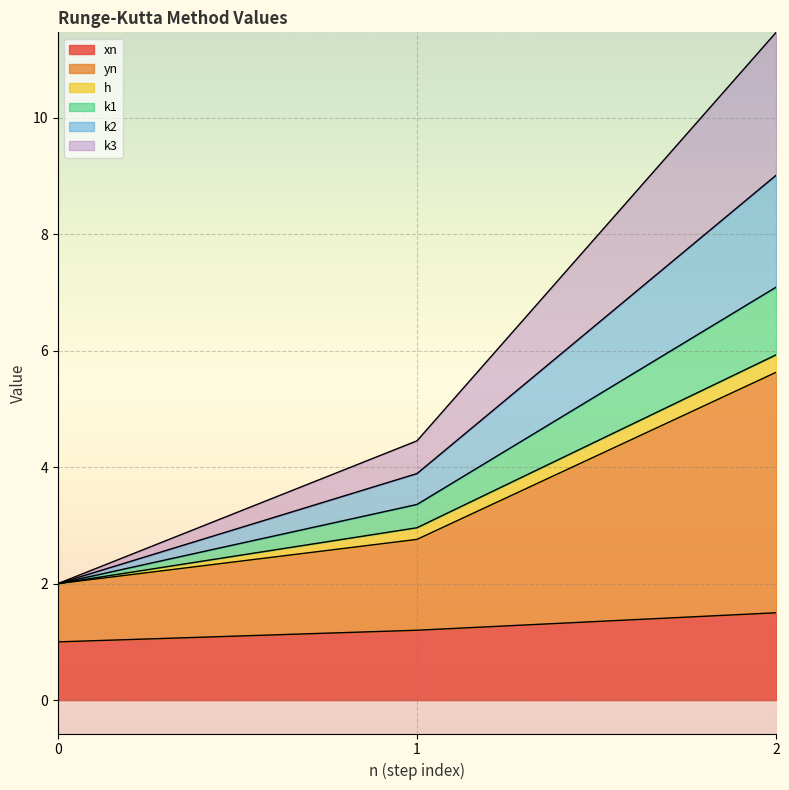

What is the value of the xn point at the 2nd from the left?

1.2